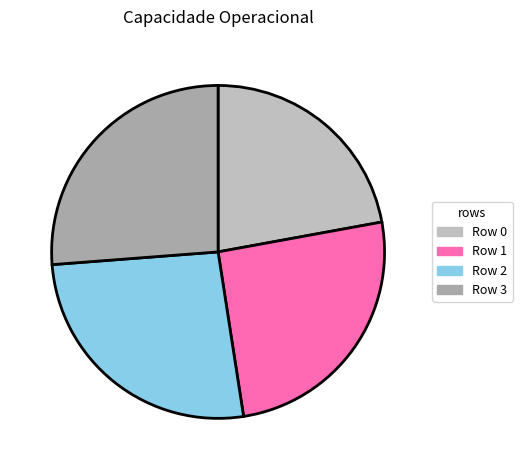

Between Row 0 and Row 2, which is larger?

Row 2